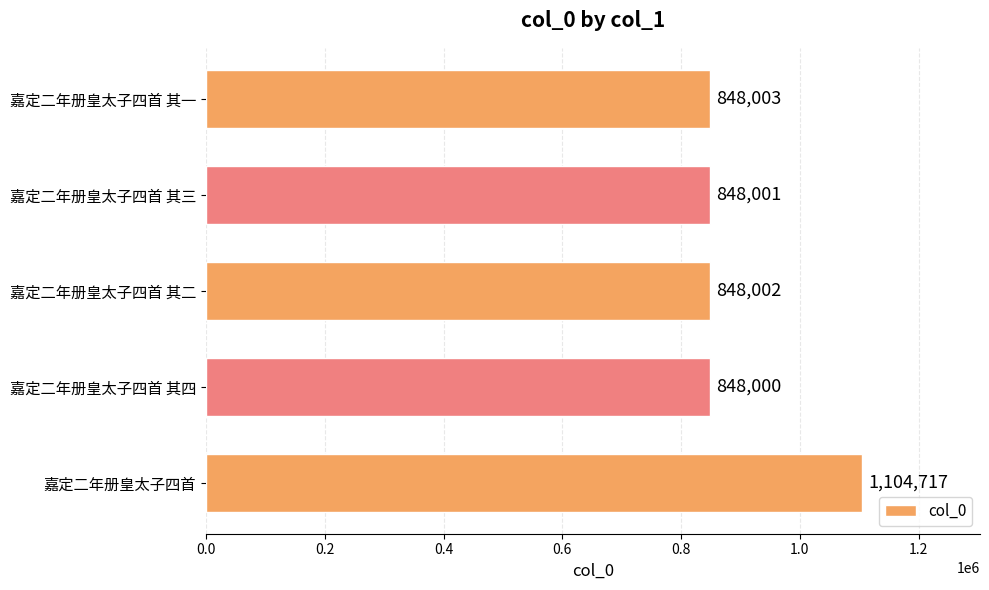

Reading top to bottom, transcribe all the data shown in this chart.

嘉定二年册皇太子四首 其一=848003	嘉定二年册皇太子四首 其三=848001	嘉定二年册皇太子四首 其二=848002	嘉定二年册皇太子四首 其四=848000	嘉定二年册皇太子四首=1104717